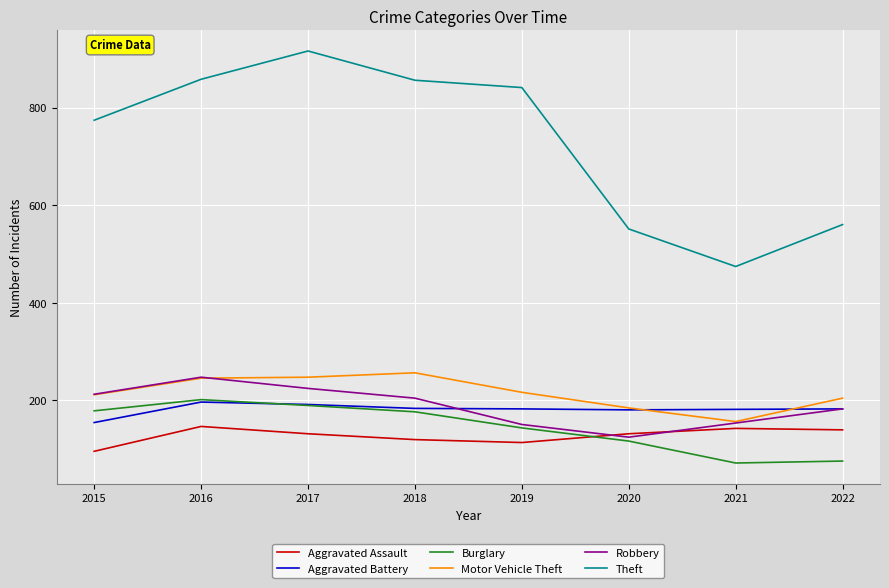

At which category does Aggravated Assault reach its first local peak?

2016